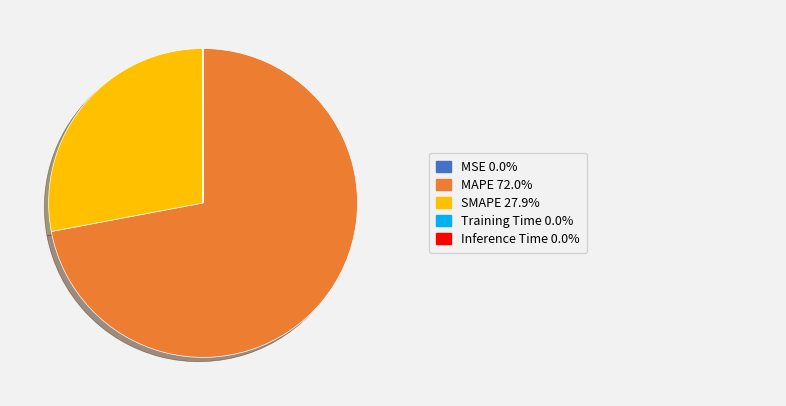

Is there a majority slice in this chart?

Yes